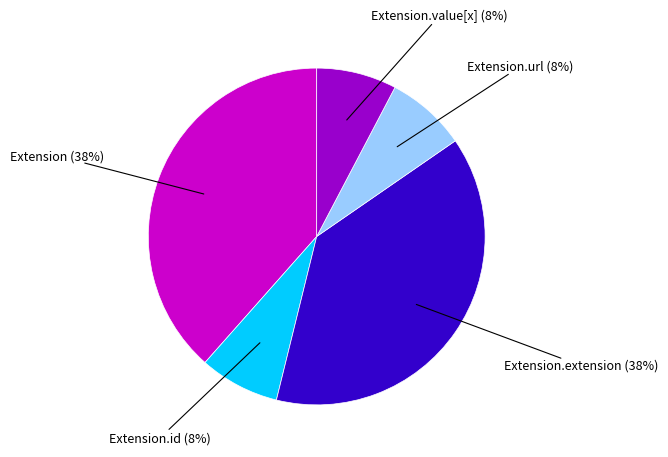

To the nearest percent, what is the average slice percentage?

20%